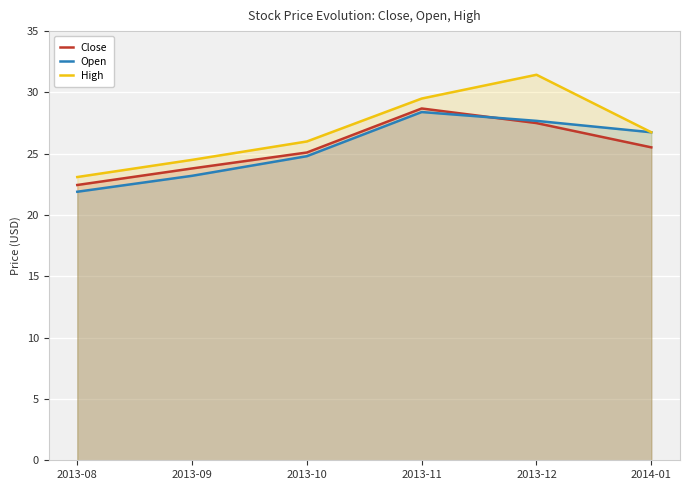

Which series has the widest spread of values?

High